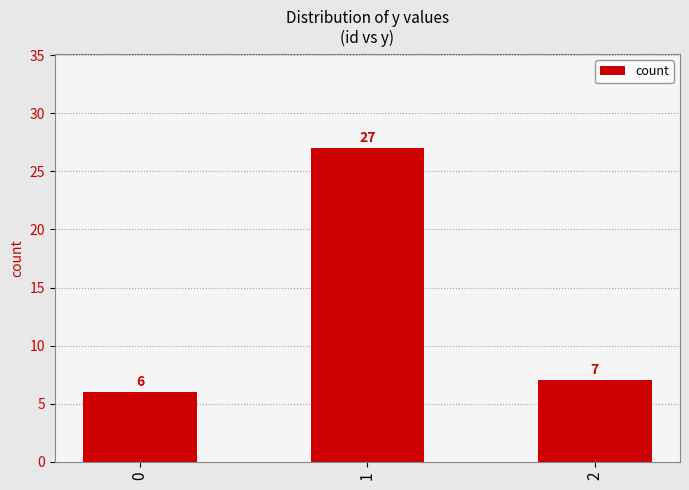

How many values are below 7?

1